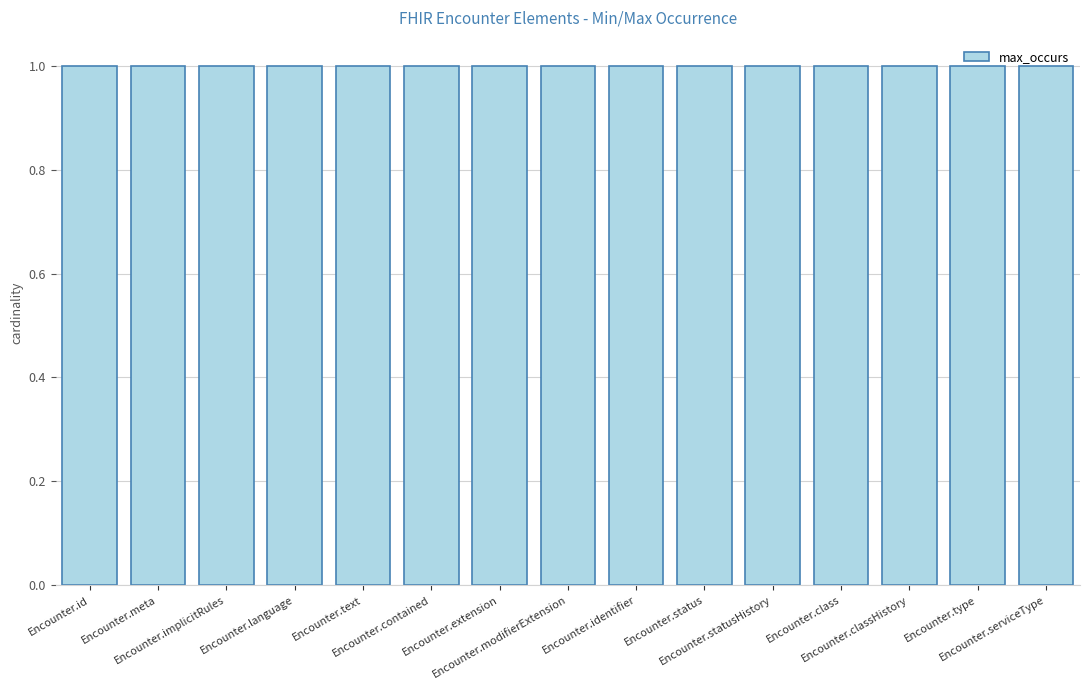

What is the average value of the max_occurs series?

1